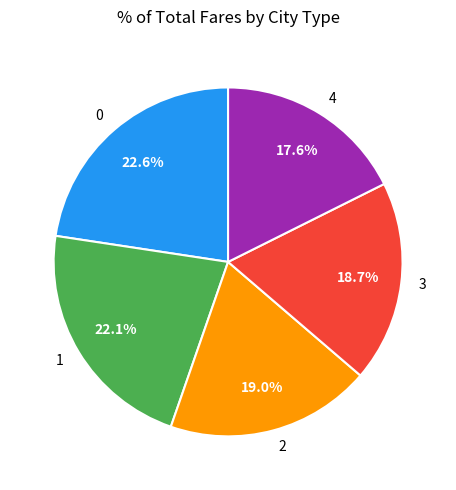

To the nearest percent, what is the average slice percentage?

20%